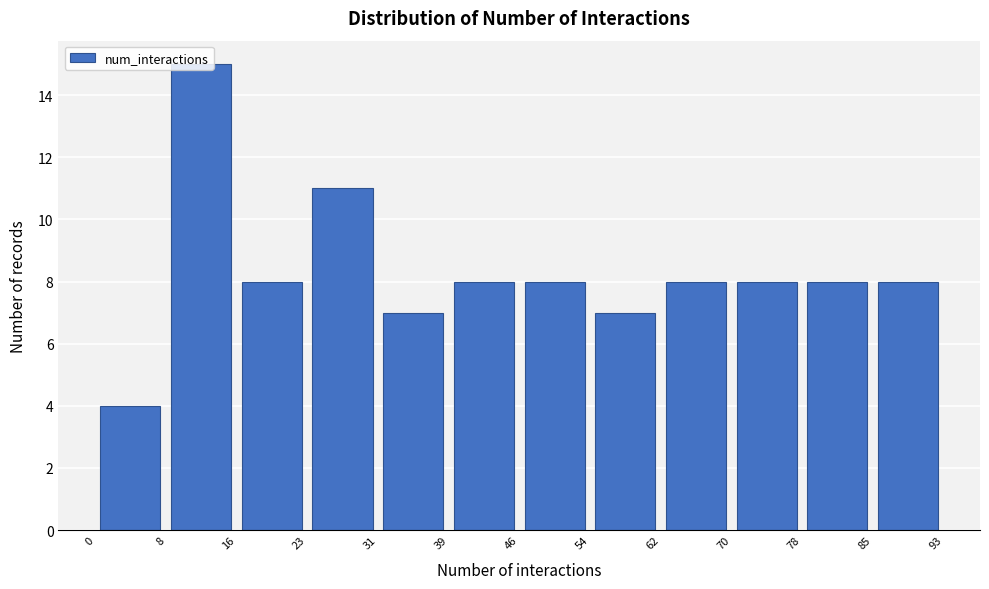

Reading left to right, transcribe this chart: for each bar, give the range it covers on the x-axis and its height. The values are not printed on the chart, so give them approximately, as read against the axis.

0 to 8: 4
8 to 16: 15
16 to 23: 8
23 to 31: 11
31 to 39: 7
39 to 46: 8
46 to 54: 8
54 to 62: 7
62 to 70: 8
70 to 78: 8
78 to 85: 8
85 to 93: 8